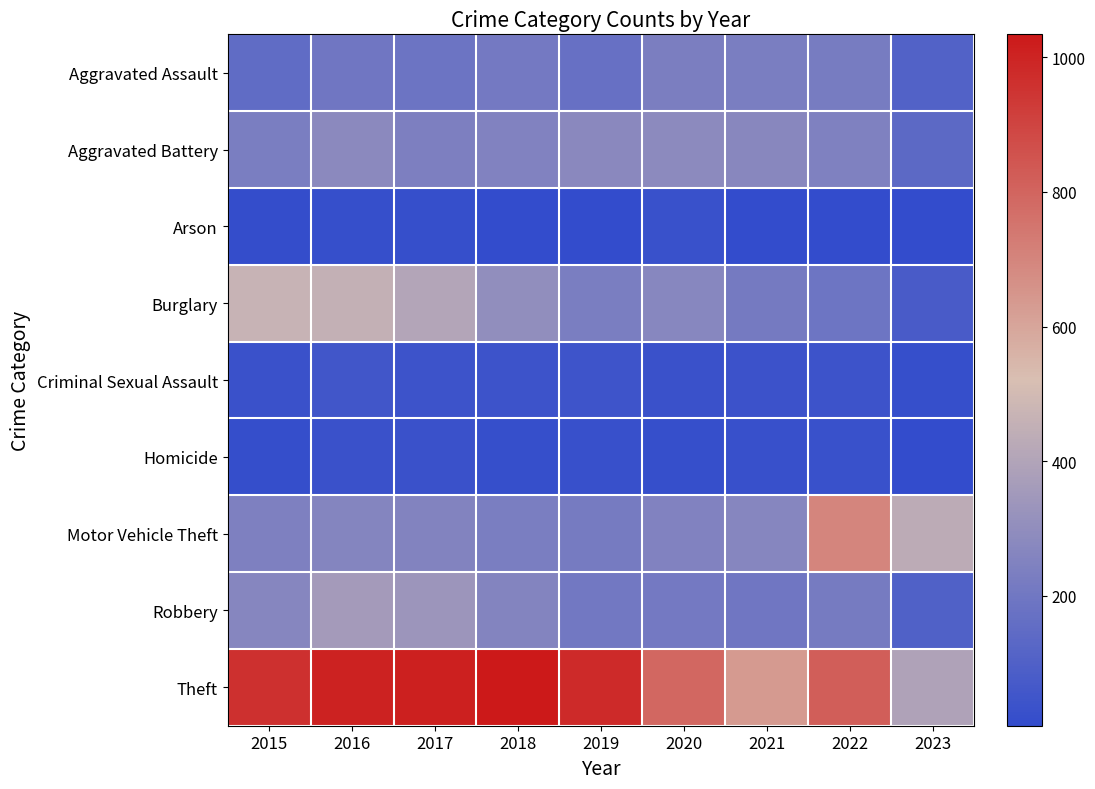

Reading left to right, what are all the values shown in this chart?

Aggravated Assault: 2015=150	2016=199	2017=184	2018=208	2019=170	2020=234	2021=231	2022=220	2023=107
Aggravated Battery: 2015=230	2016=282	2017=237	2018=251	2019=279	2020=287	2021=275	2022=244	2023=138
Arson: 2015=15	2016=23	2017=22	2018=8	2019=8	2020=30	2021=11	2022=11	2023=7
Burglary: 2015=467	2016=455	2017=406	2018=301	2019=230	2020=269	2021=215	2022=191	2023=77
Criminal Sexual Assault: 2015=35	2016=55	2017=43	2018=41	2019=44	2020=34	2021=39	2022=42	2023=20
Homicide: 2015=19	2016=32	2017=35	2018=22	2019=27	2020=22	2021=26	2022=28	2023=9
Motor Vehicle Theft: 2015=243	2016=263	2017=252	2018=228	2019=218	2020=250	2021=264	2022=700	2023=433
Robbery: 2015=266	2016=359	2017=334	2018=256	2019=204	2020=210	2021=196	2022=216	2023=101
Theft: 2015=958	2016=1002	2017=1011	2018=1034	2019=978	2020=790	2021=635	2022=820	2023=393